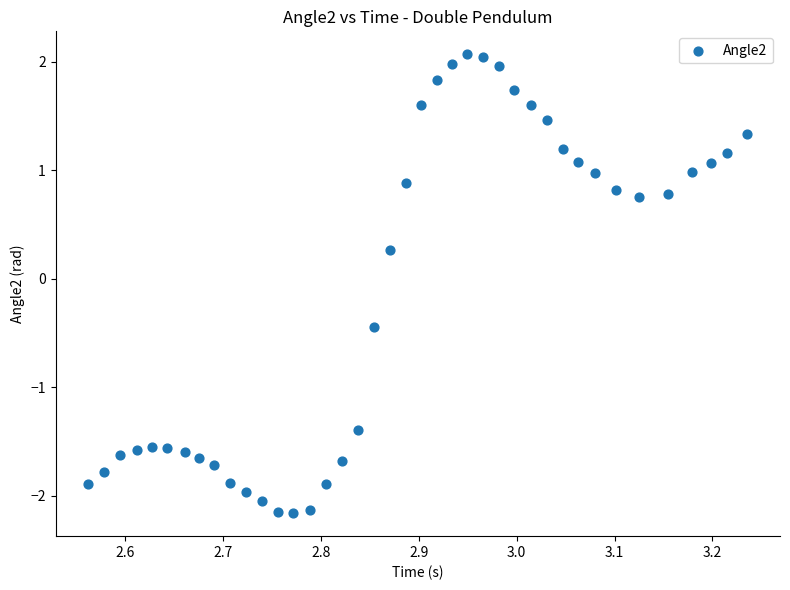

What Y value in the scatter plot is closest to 0?

0.3